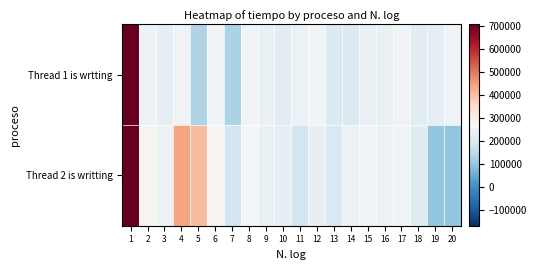

What is the smallest value displayed?

96400